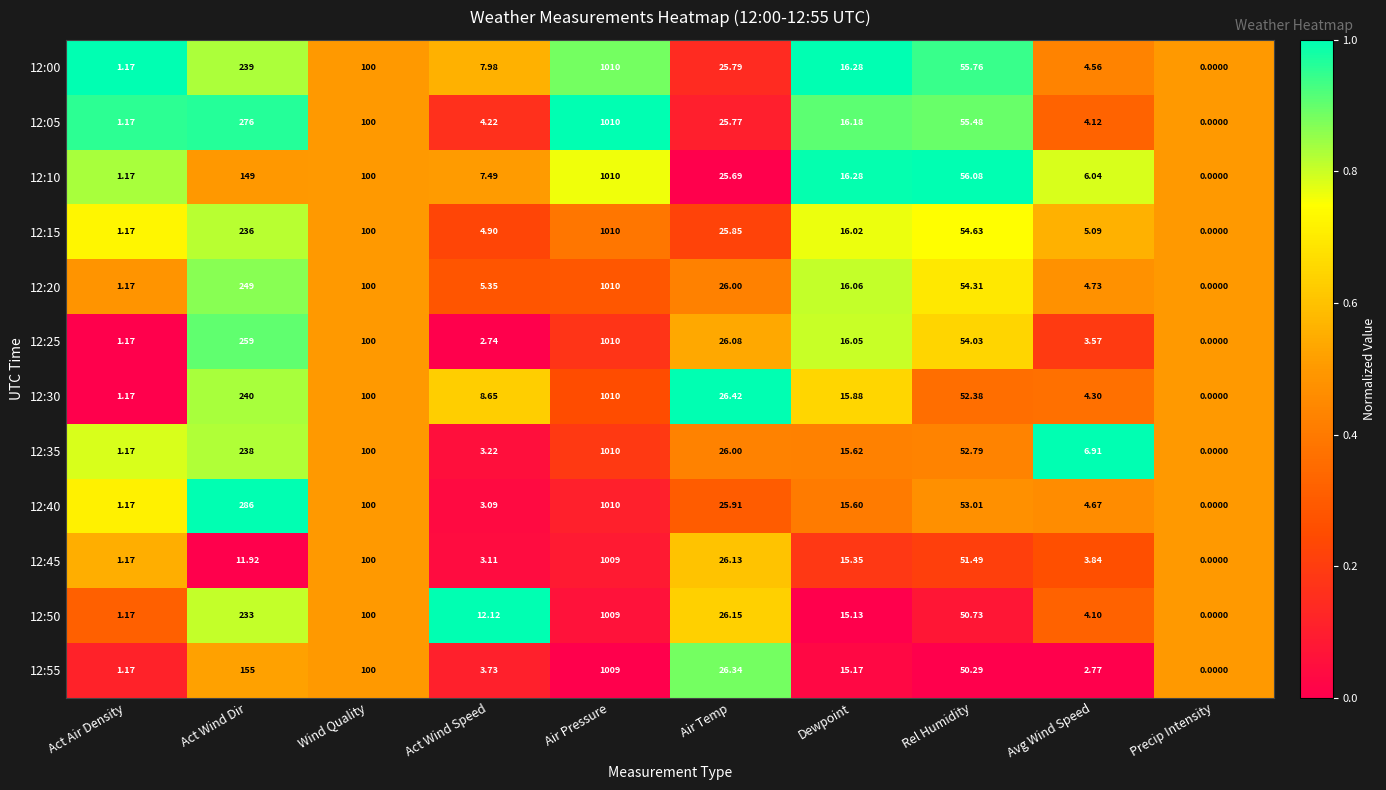

At which category is the sum across all series the highest?

Air Pressure